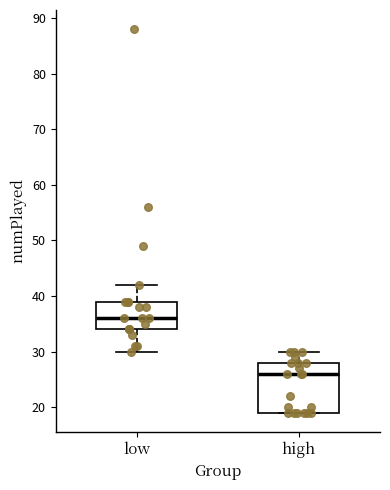

Which box has the lowest median line?

high